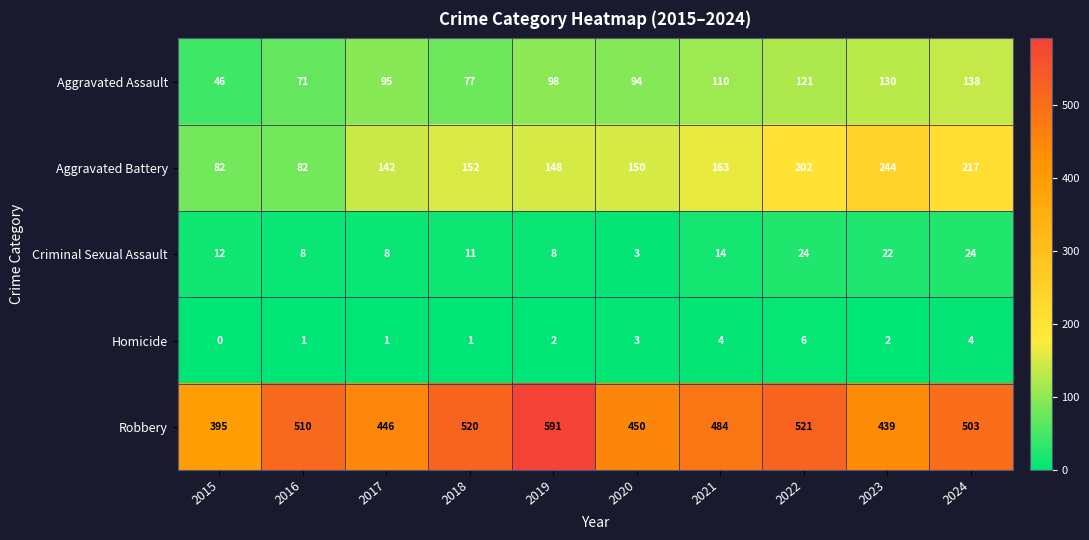

What is the maximum value for Criminal Sexual Assault?

24